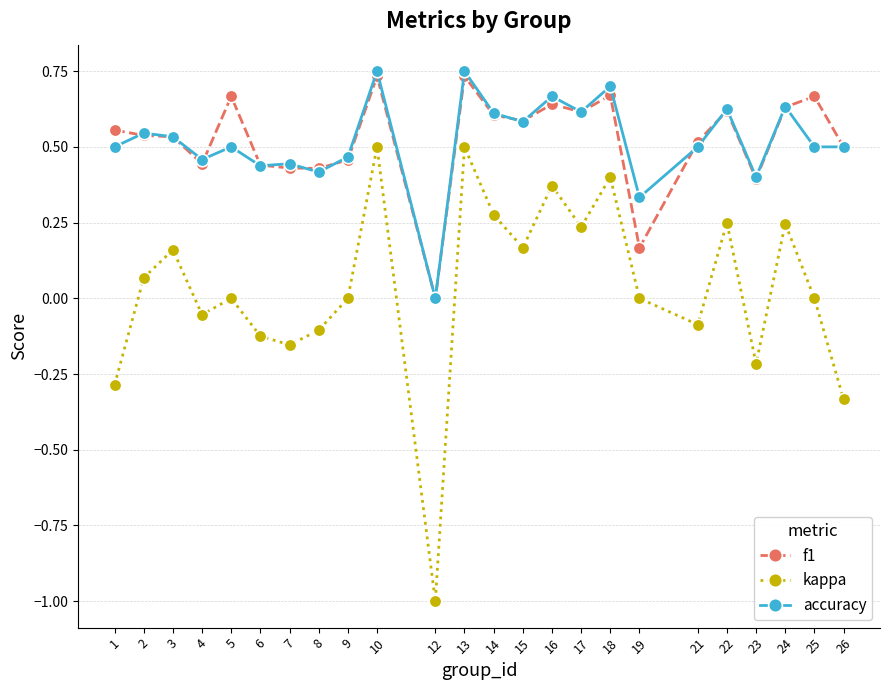

What is the smallest value displayed?

-1.0